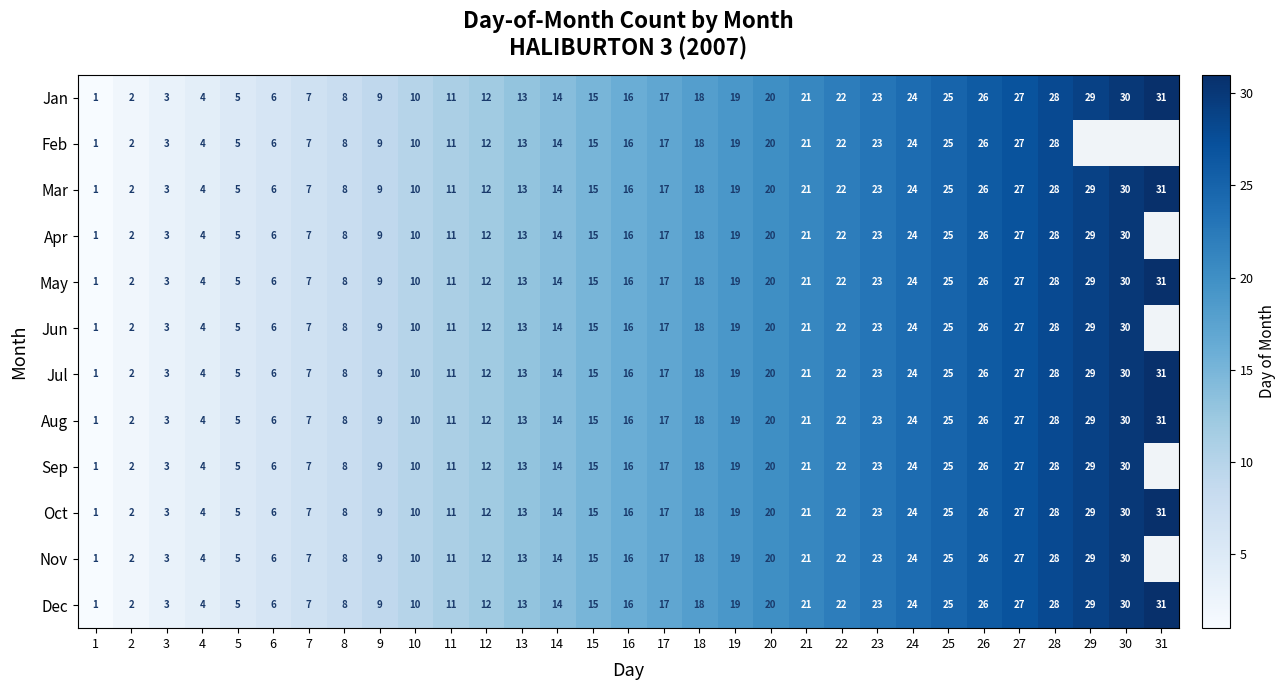

The Aug series shows 7 at 16. True or false?

False